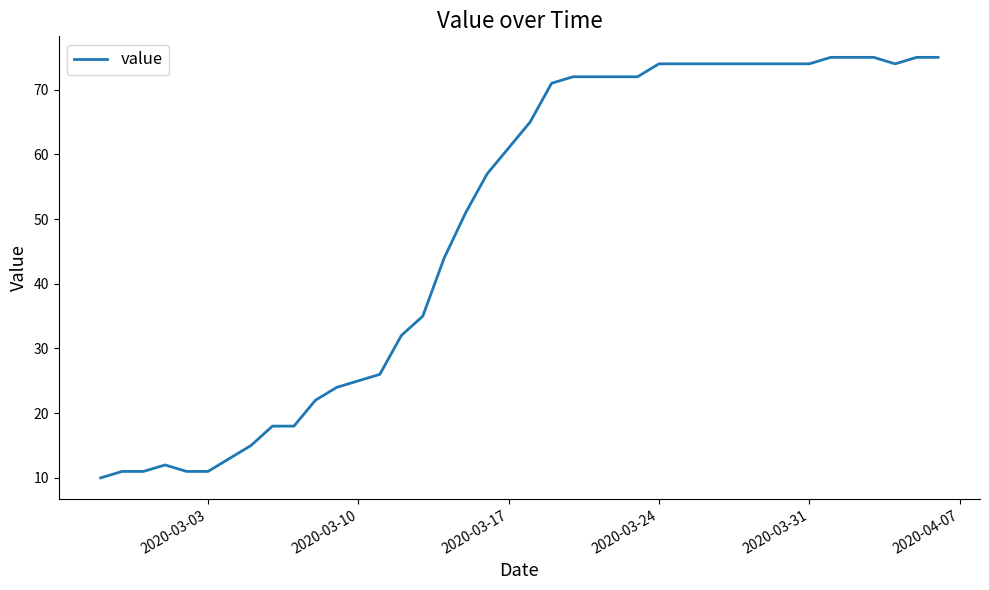

Reading left to right, extract all data points from this chart.

10	11	11	12	11	11	13	15	18	18	22	24	25	26	32	35	44	51	57	61	65	71	72	72	72	72	74	74	74	74	74	74	74	74	75	75	75	74	75	75